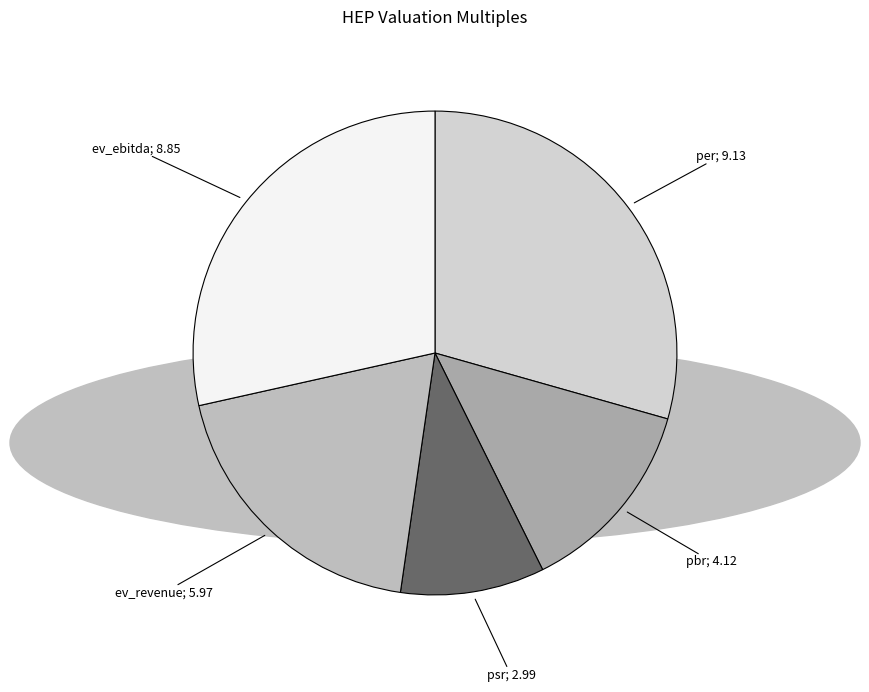

Count the number of slices in the pie.

5